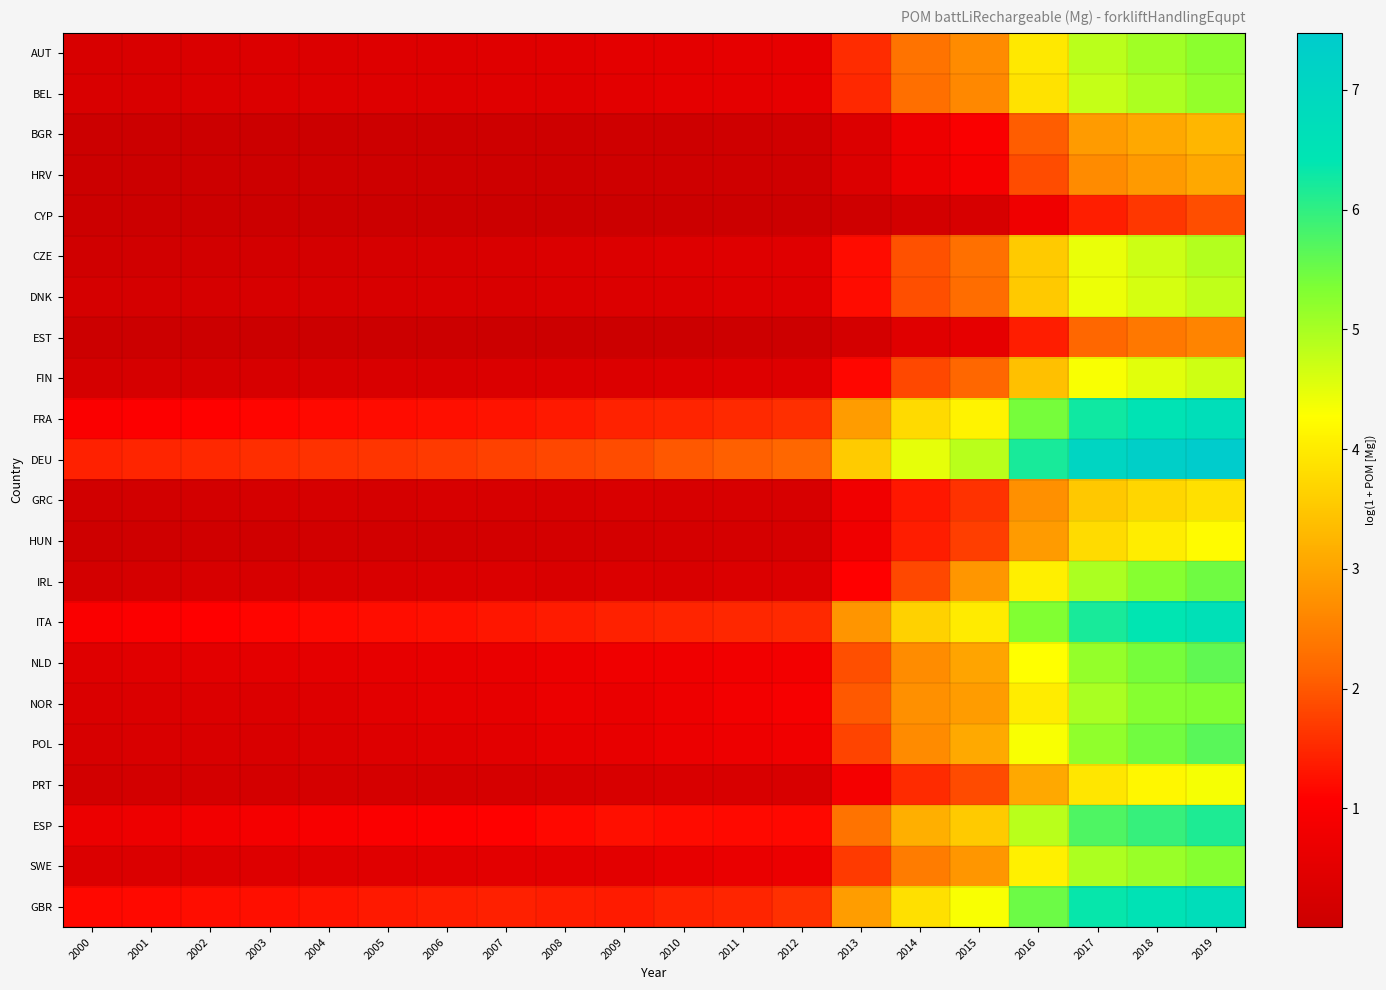

At which category is the sum across all series the highest?

2019